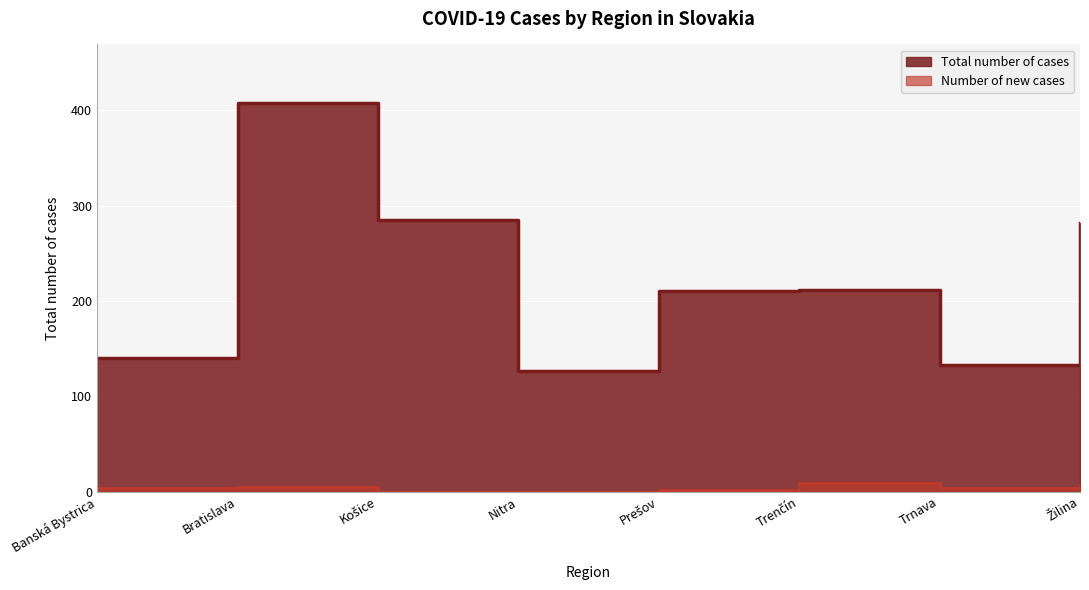

List the series in order of their overall mean, highest first.

Total number of cases, Number of new cases